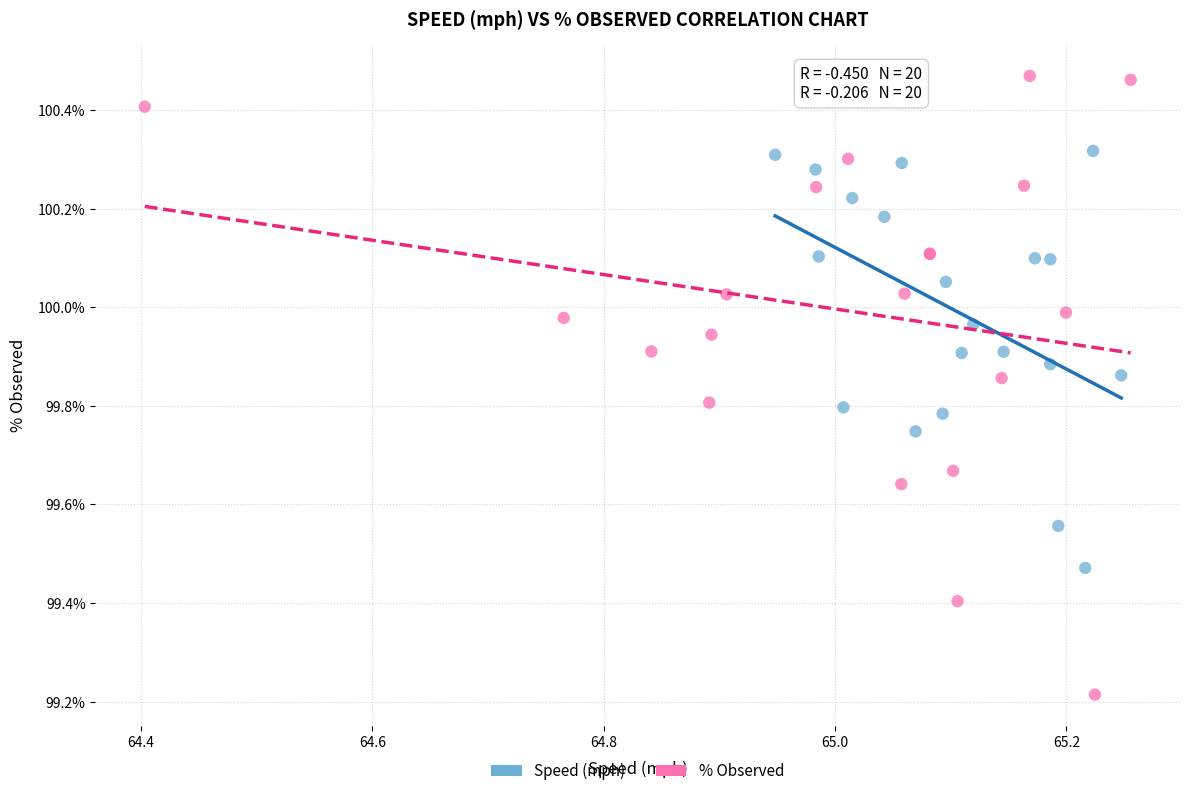

Which series reaches the maximum Y coordinate?

% Observed